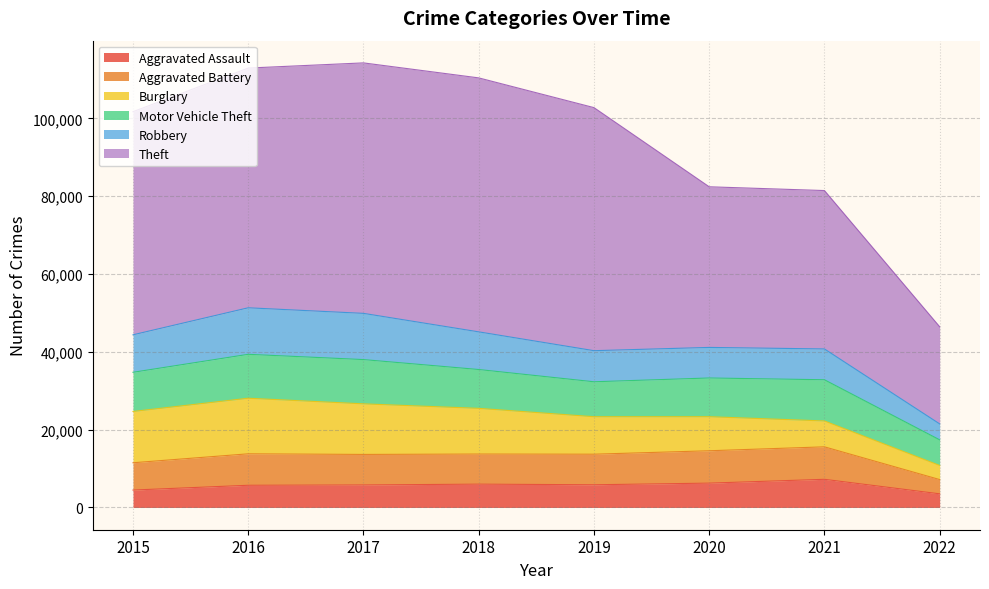

Rank the series at 2017 from lowest to highest value.

Aggravated Assault, Aggravated Battery, Motor Vehicle Theft, Robbery, Burglary, Theft